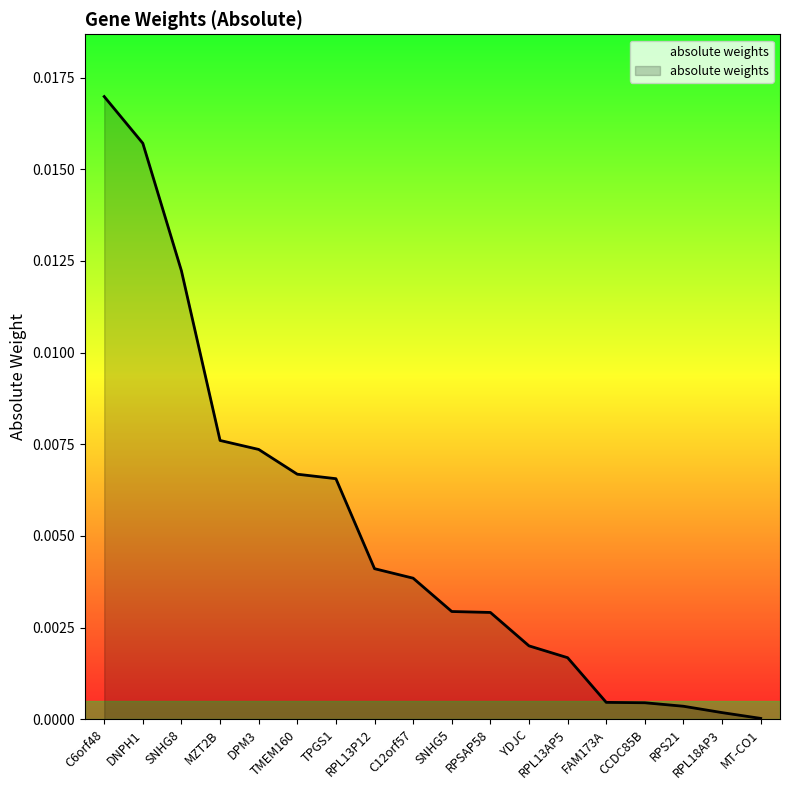

Between TPGS1 and DNPH1, which is larger?

DNPH1